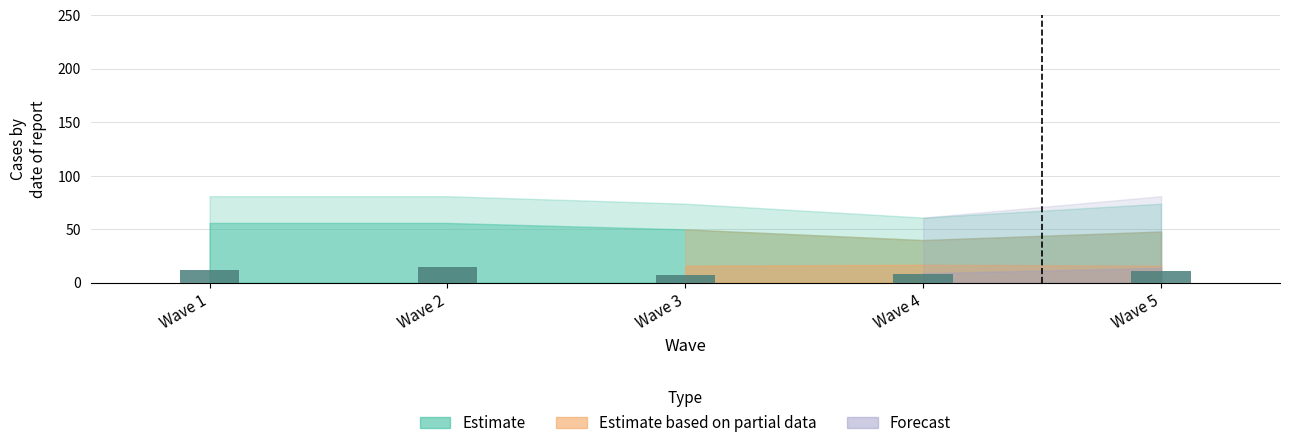

Reading left to right, what are all the values shown in this chart?

12	15	7	8	11